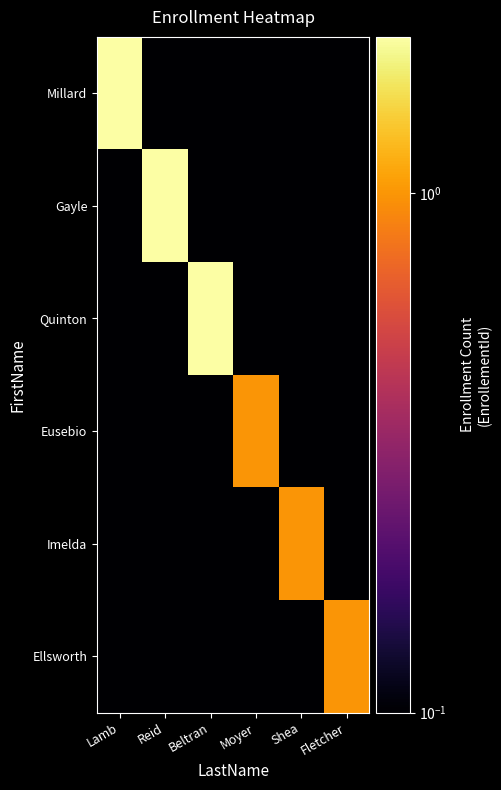

List the series in order of their peak value, lowest first.

Eusebio, Imelda, Ellsworth, Millard, Gayle, Quinton